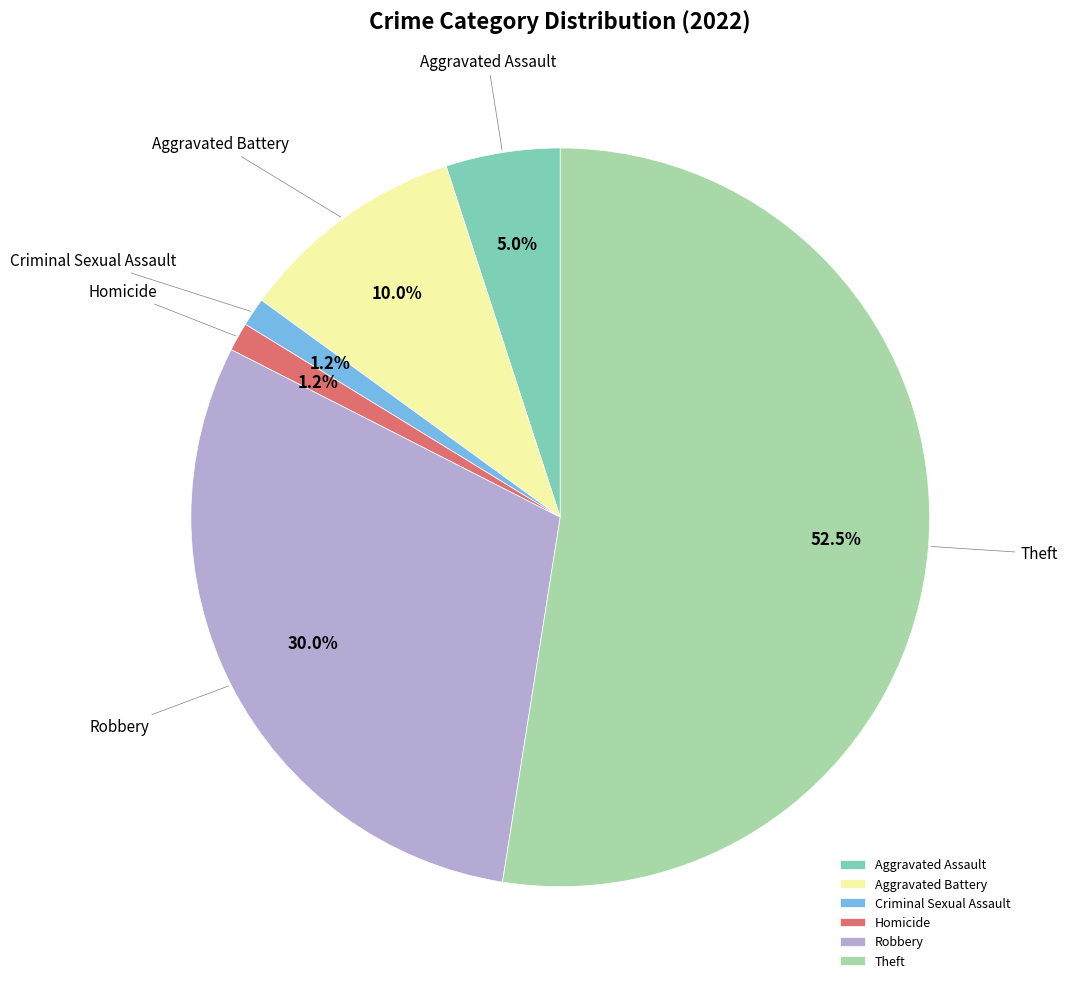

Between Aggravated Battery and Homicide, which is larger?

Aggravated Battery